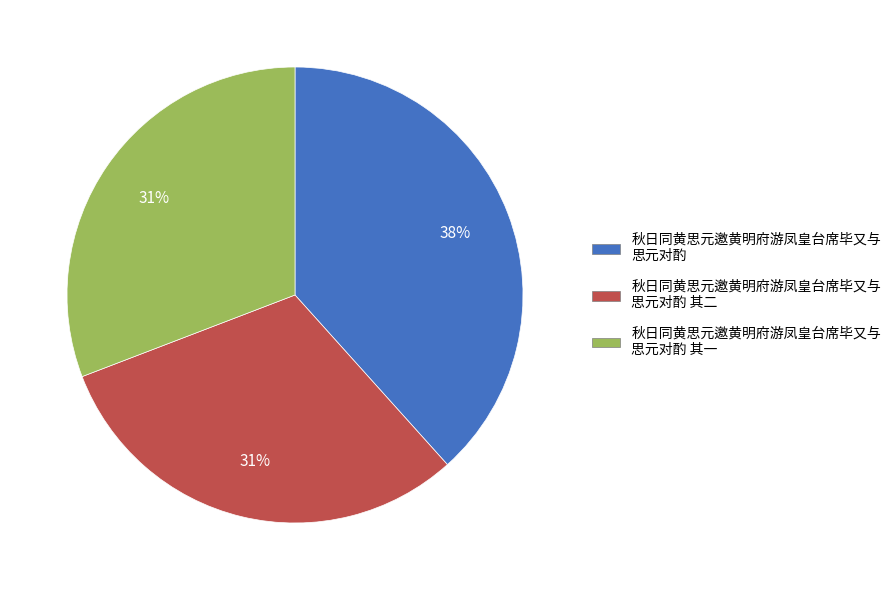

Does any single category account for the majority?

No